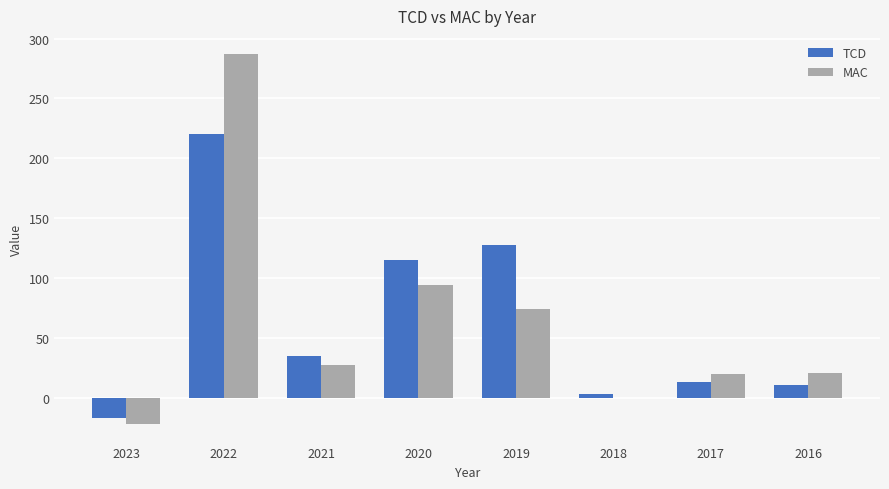

How many values in TCD are above zero?

7